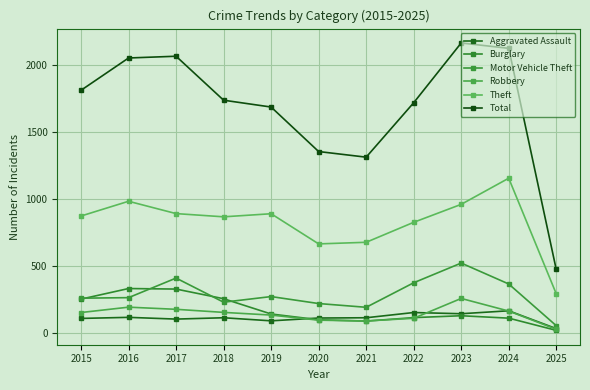

What is the average value of the Theft series?

826